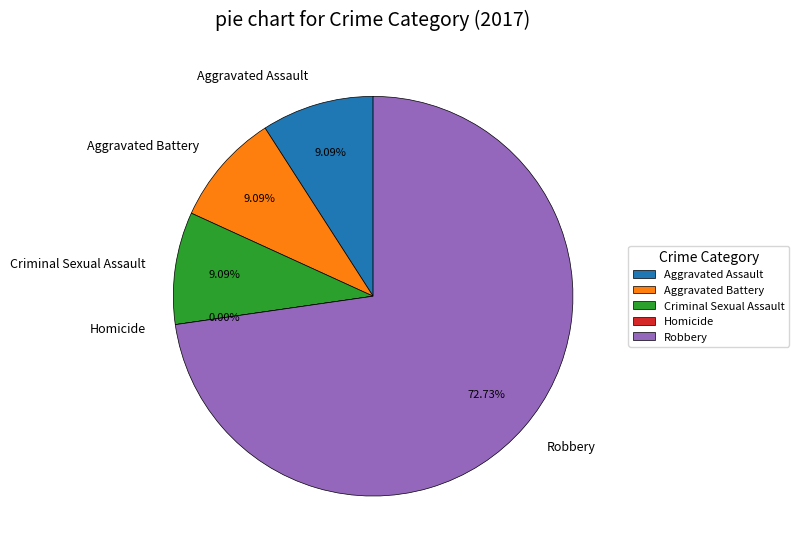

What percentage is NOT represented by Aggravated Battery?

90.9%